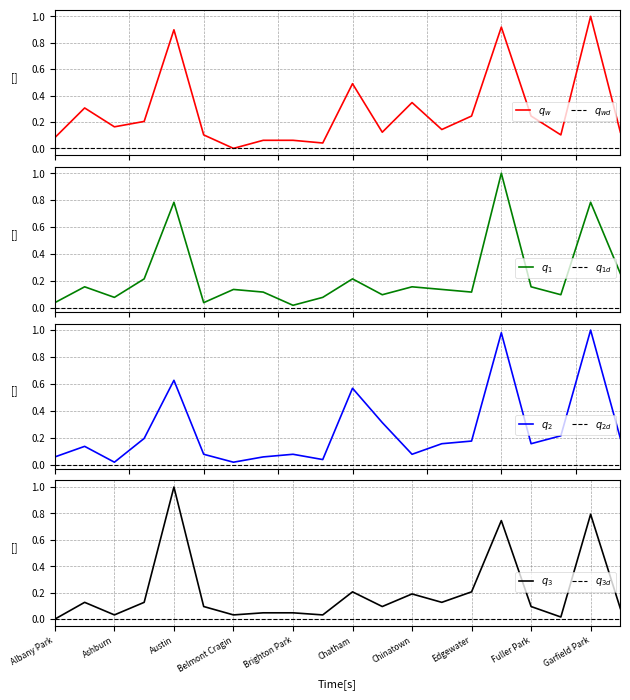

Where is 2021 nearest to the value 0?

Albany Park